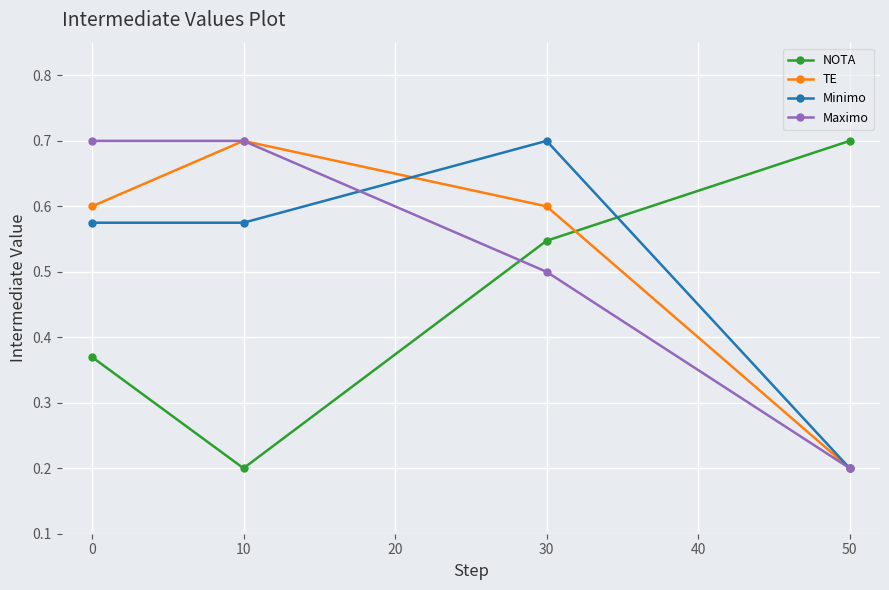

The value of Maximo at 30 is 0.7. True or false?

False